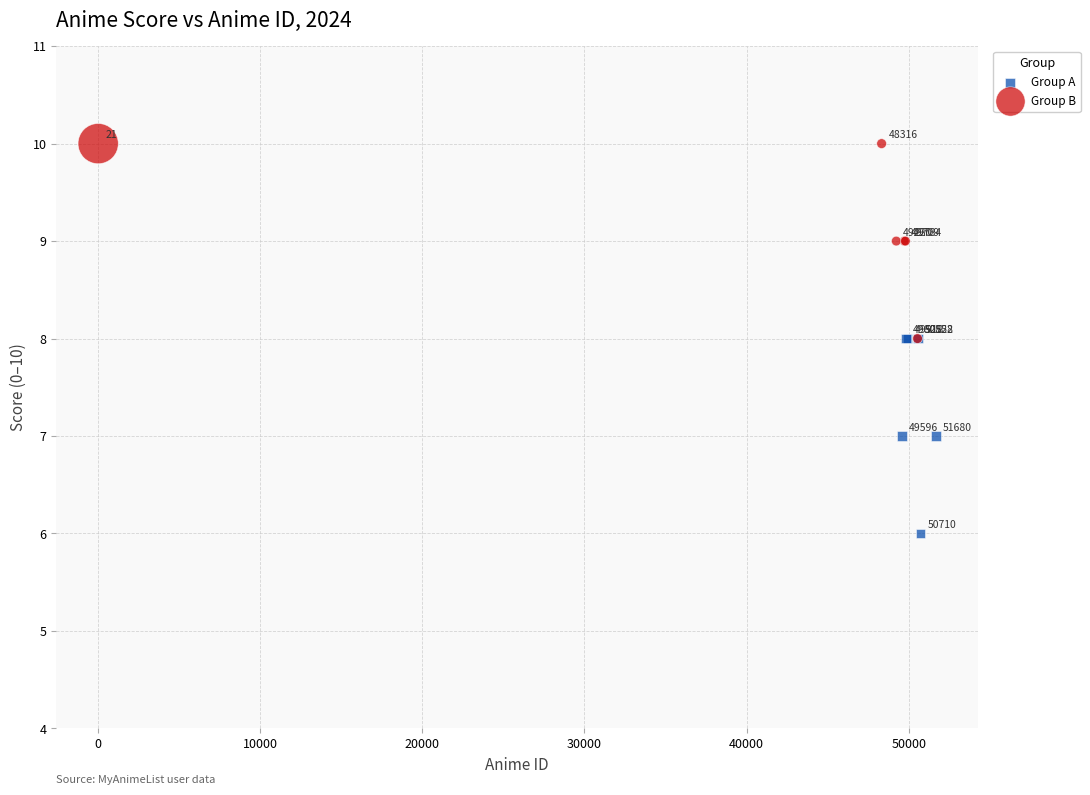

Which series reaches the minimum Y coordinate?

Group A